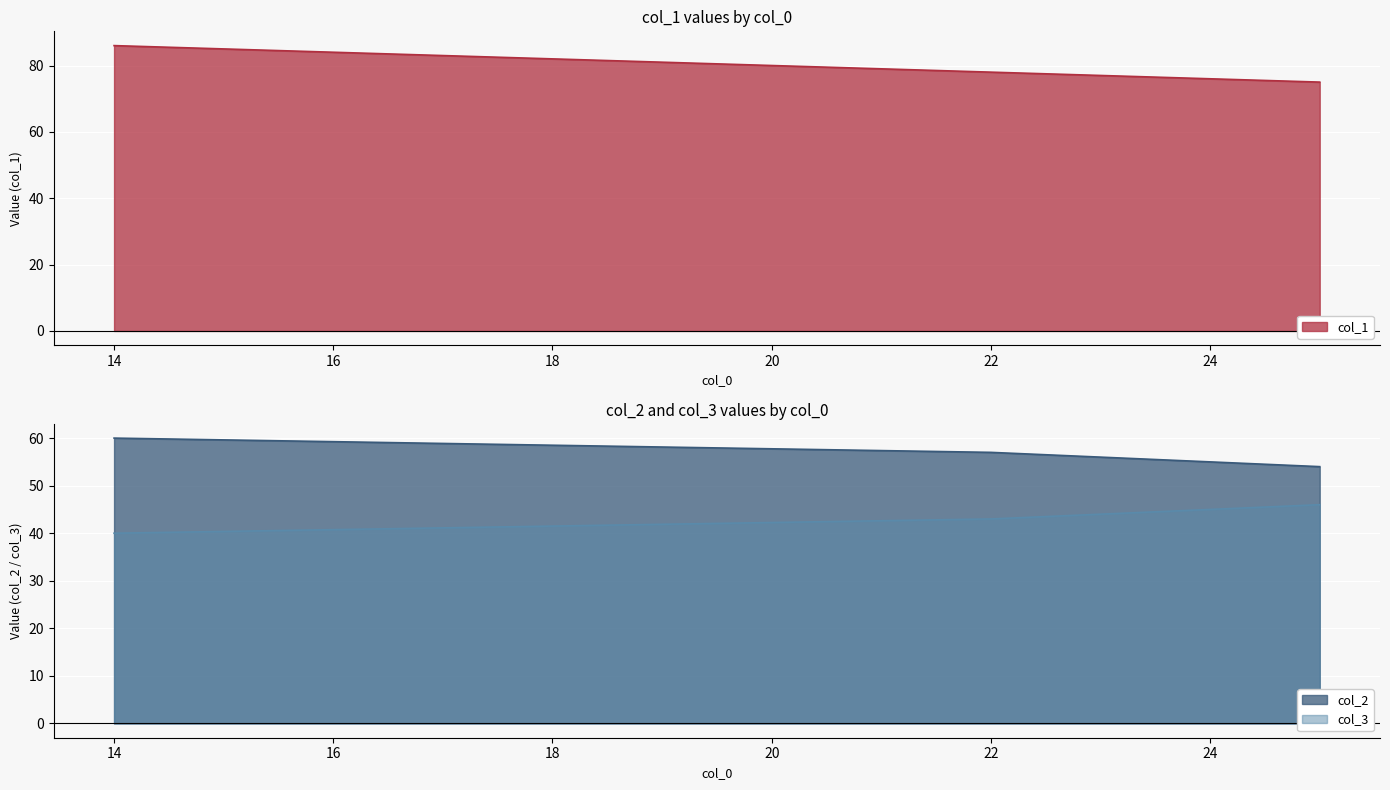

What is the sum of all col_3 values?

129